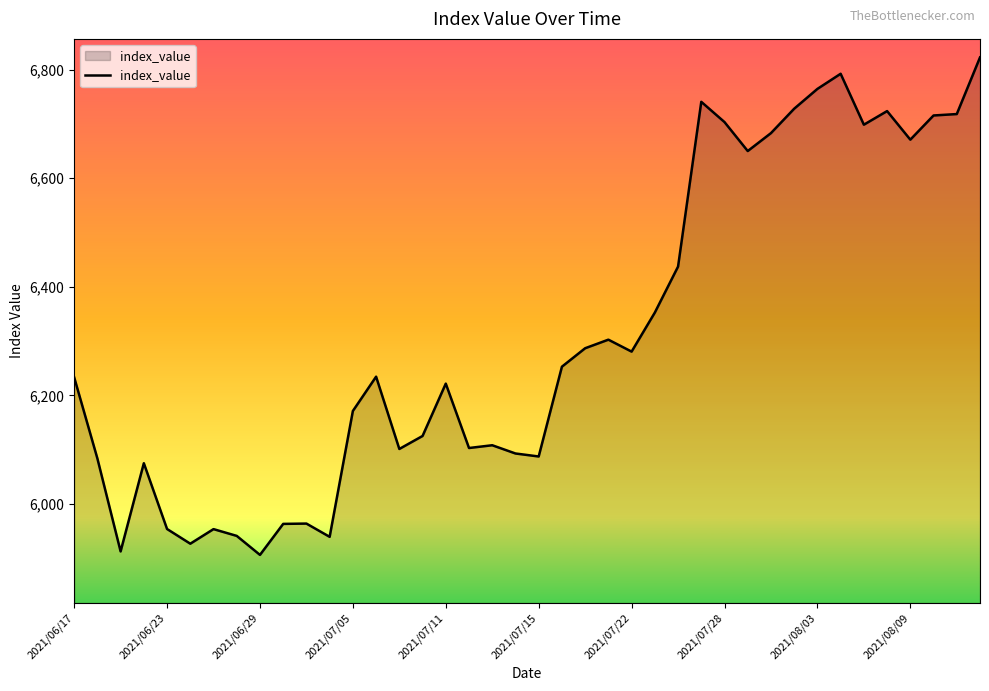

True or false: there are more than 0 points higher than both neighbors.

True